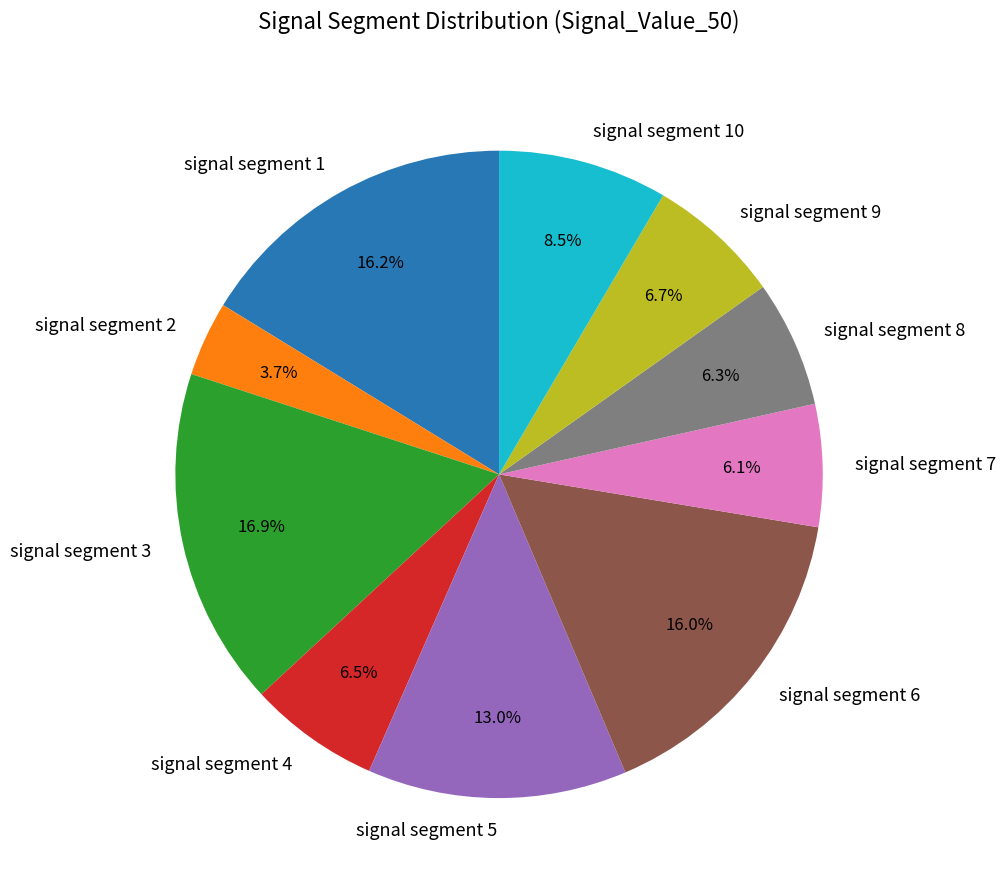

How many segments does this pie chart have?

10